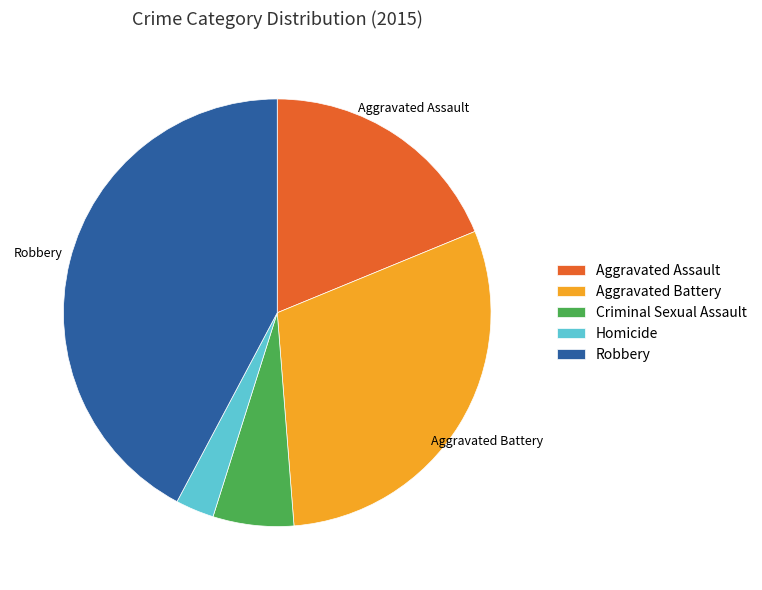

Count the number of slices in the pie.

5